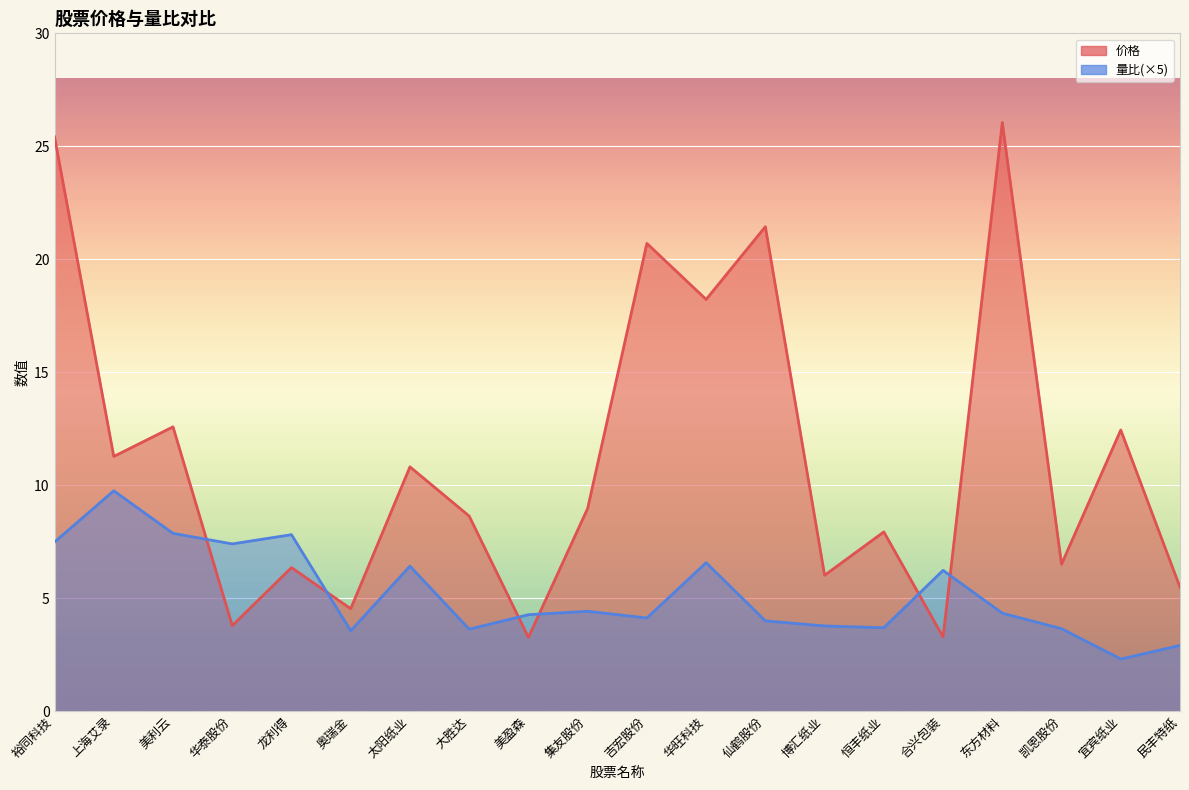

Rank the series at 恒丰纸业 from lowest to highest value.

量比, 价格